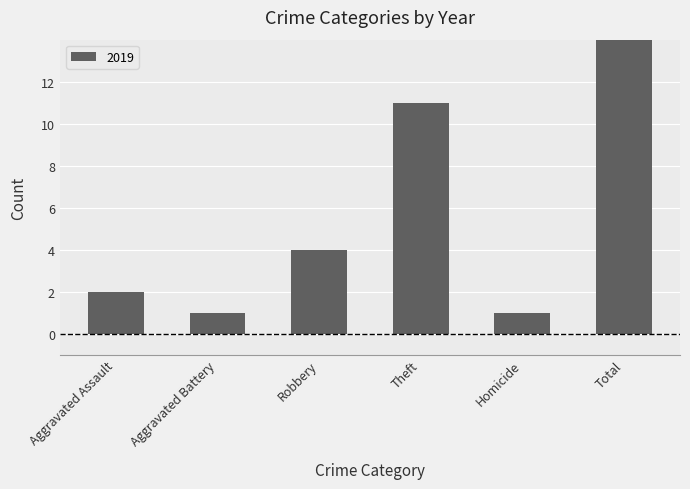

At how many categories does at least one series exceed 16?

1